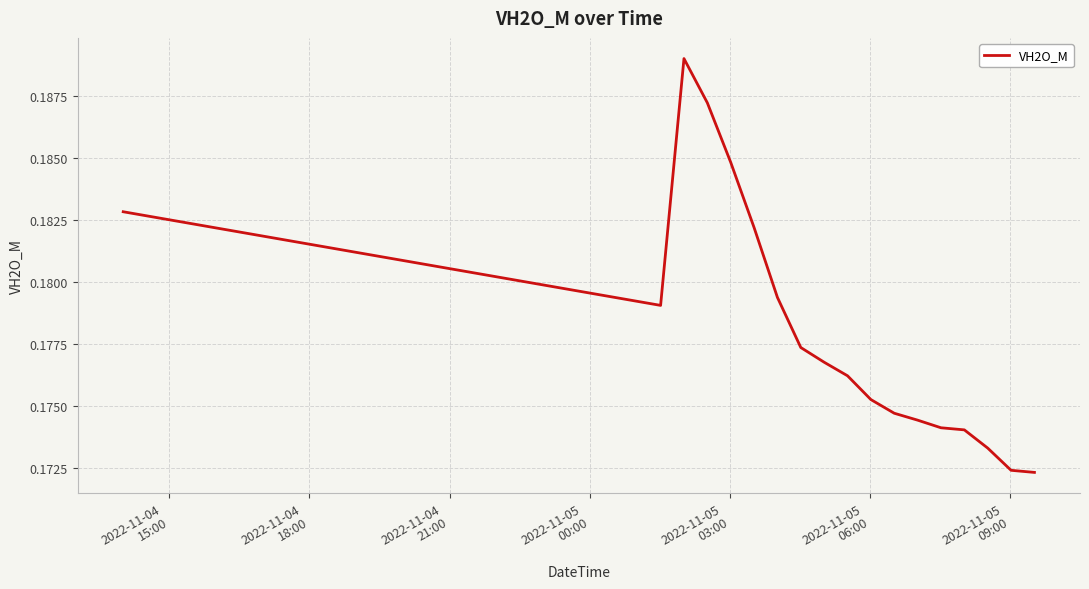

Does the chart display data point markers on the line(s)?

No